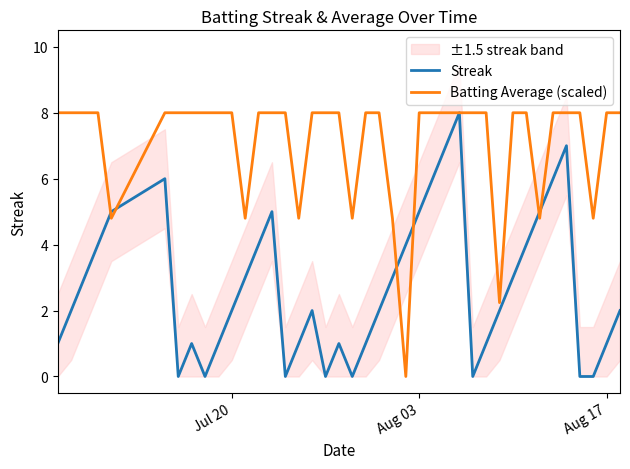

What is the highest value of the Batting Average (scaled) series?

8.0